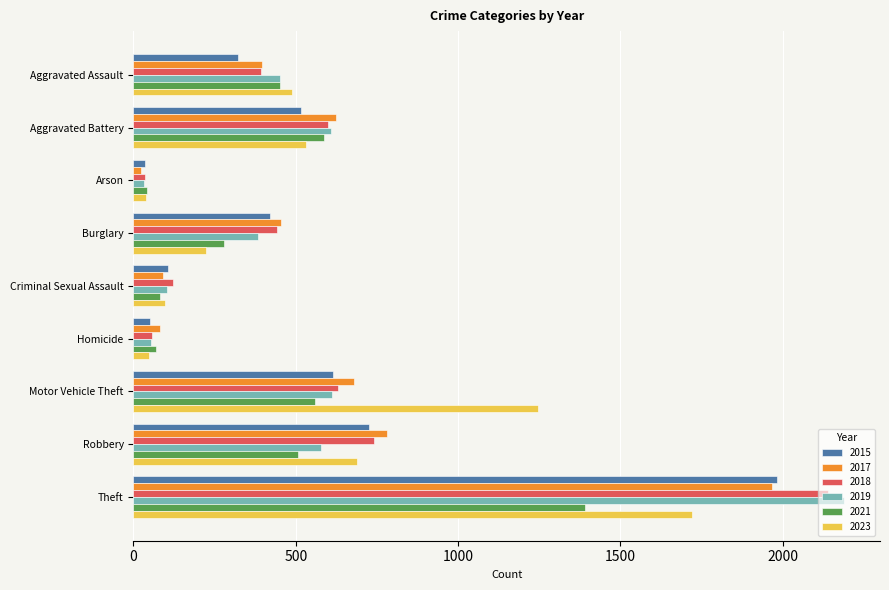

How many data points does each series have?

9